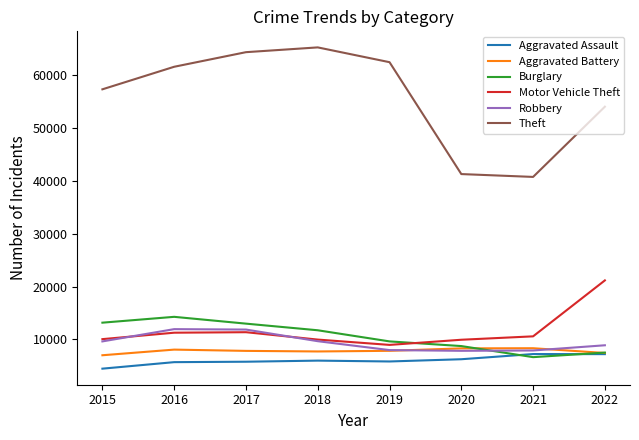

True or false: Aggravated Battery has a value of 8319 at 2020.

True